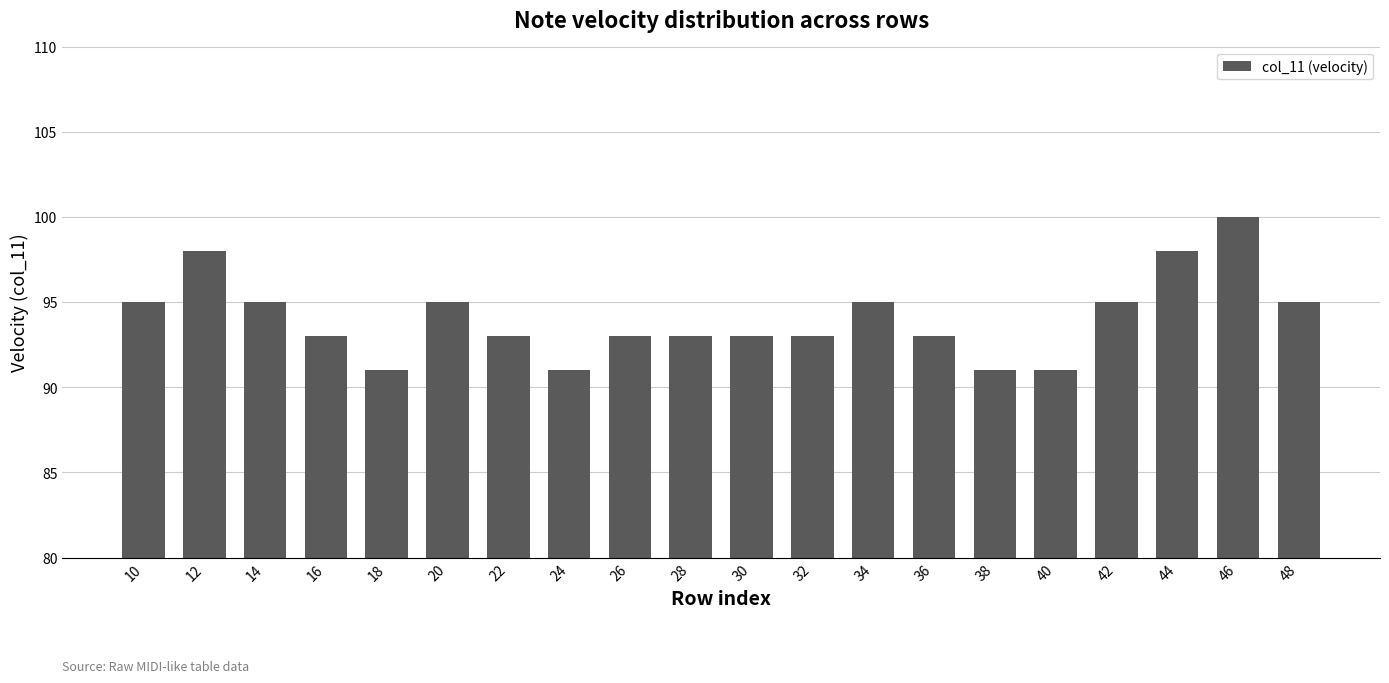

How many series are shown in this chart?

1